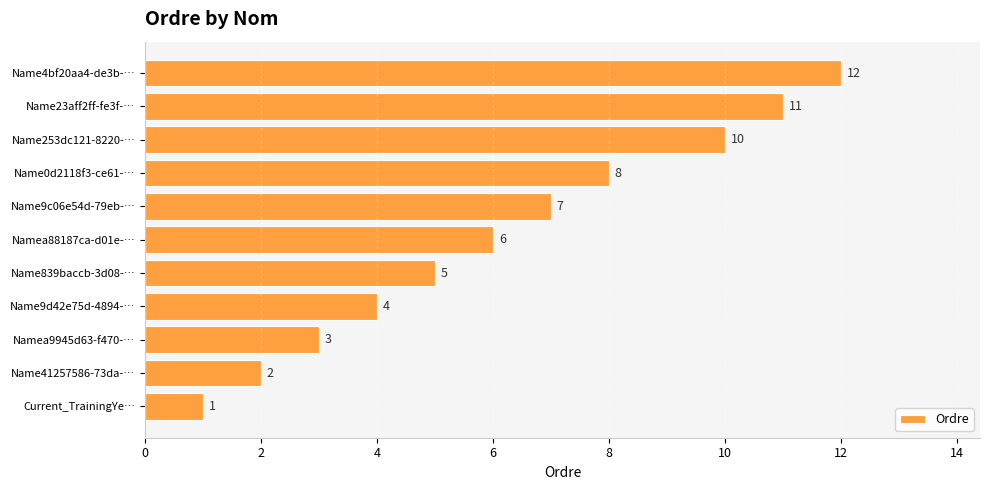

Approximately how many times larger is the value at Name4bf20aa4-de3b-… compared to Name9c06e54d-79eb-…?

1.7